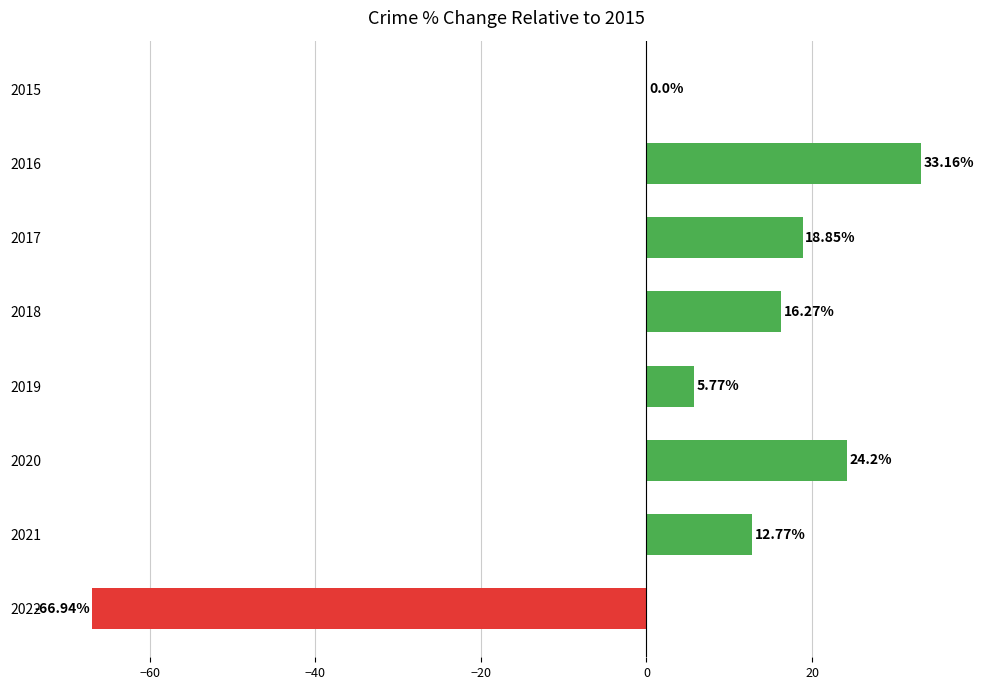

What is the change in value from 2015 to 2016?

+33.2